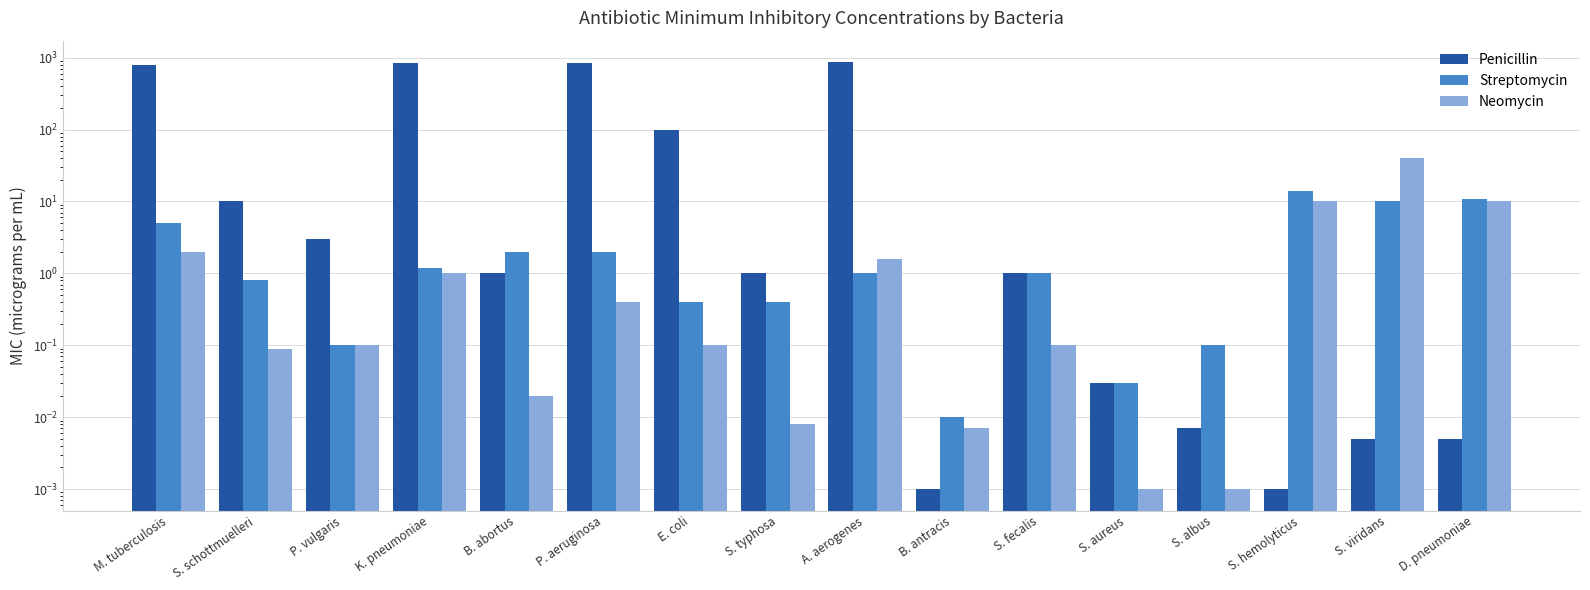

What is the total value across all series at S. typhosa?

1.4